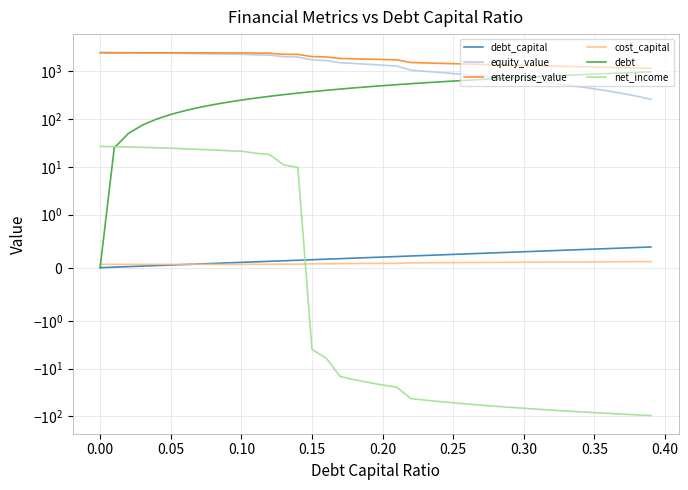

How many values in the debt series are below 496?

20